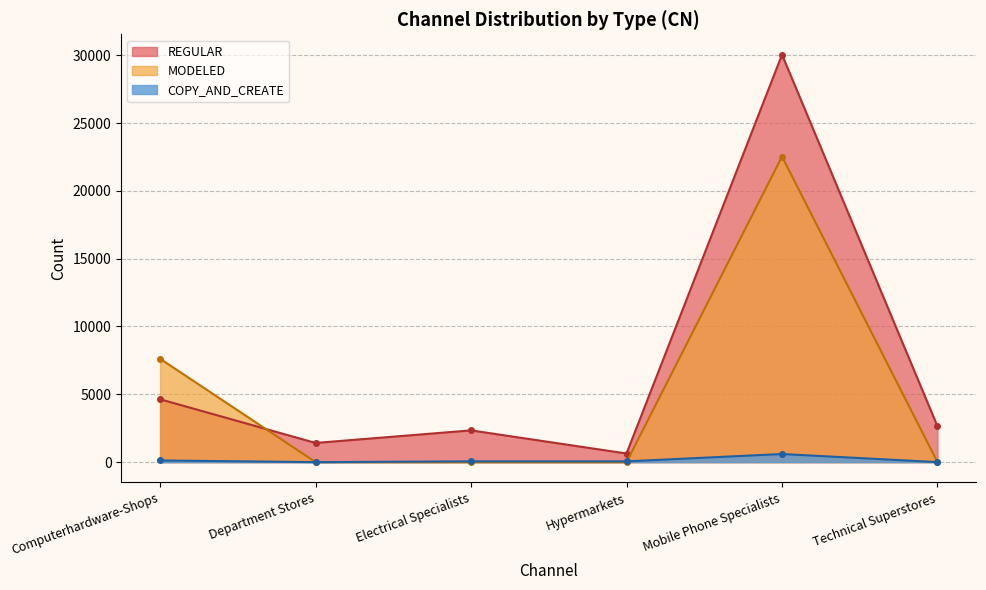

Does the chart have visible grid lines?

Yes